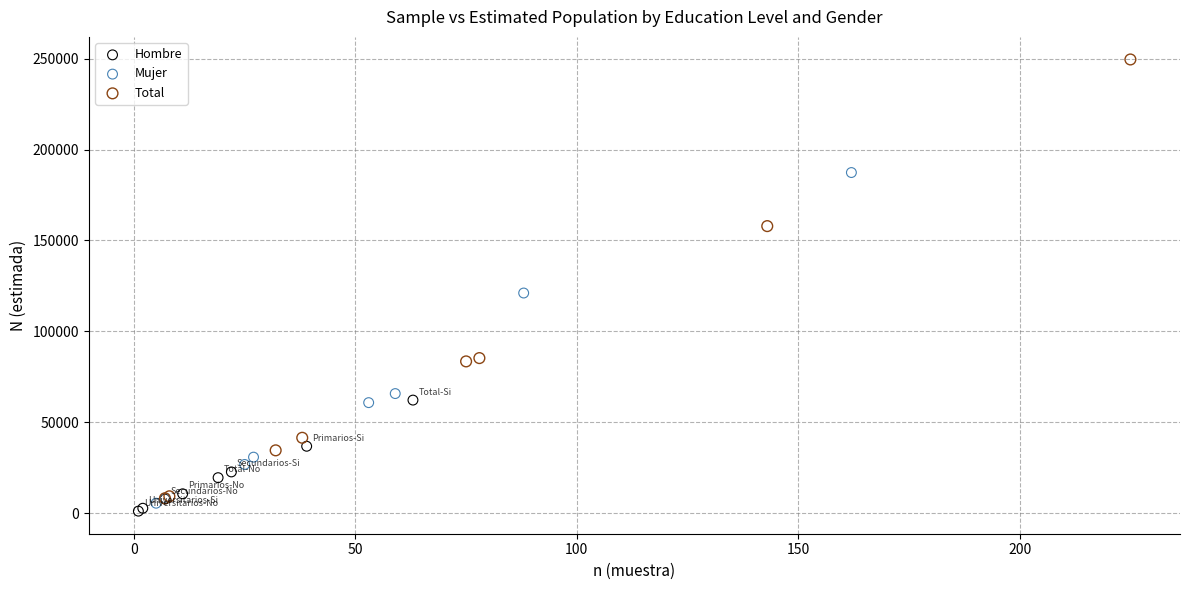

Which series reaches the maximum Y coordinate?

Total